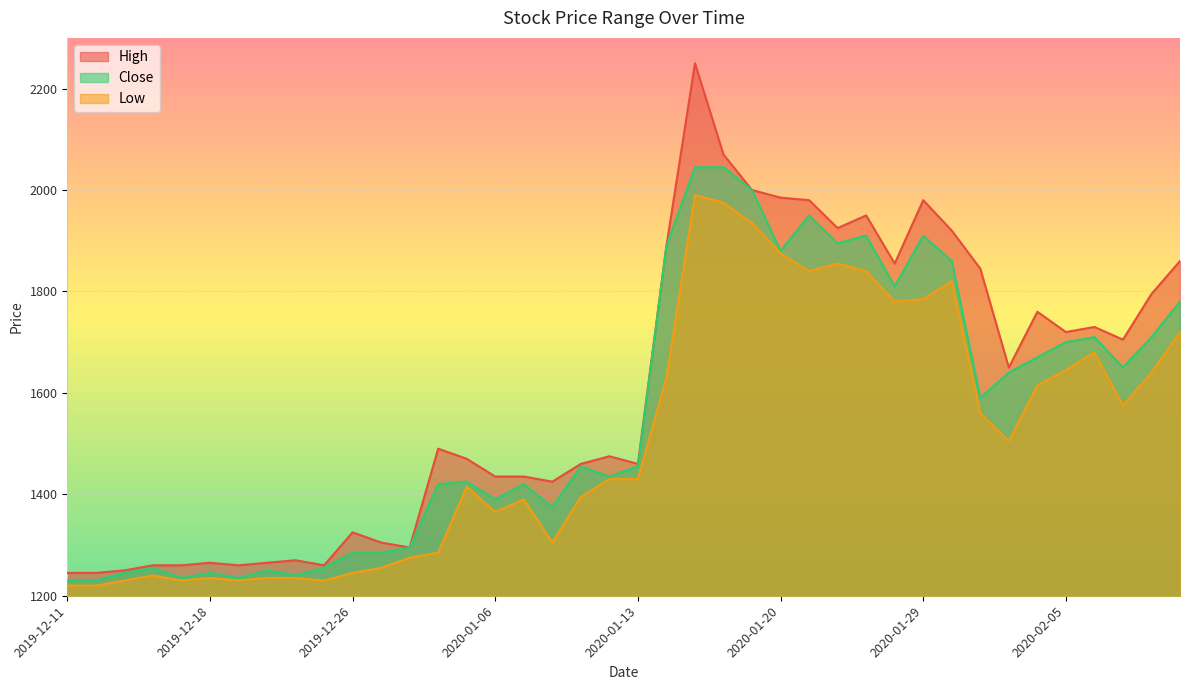

True or false: High and Close cross at least once.

False